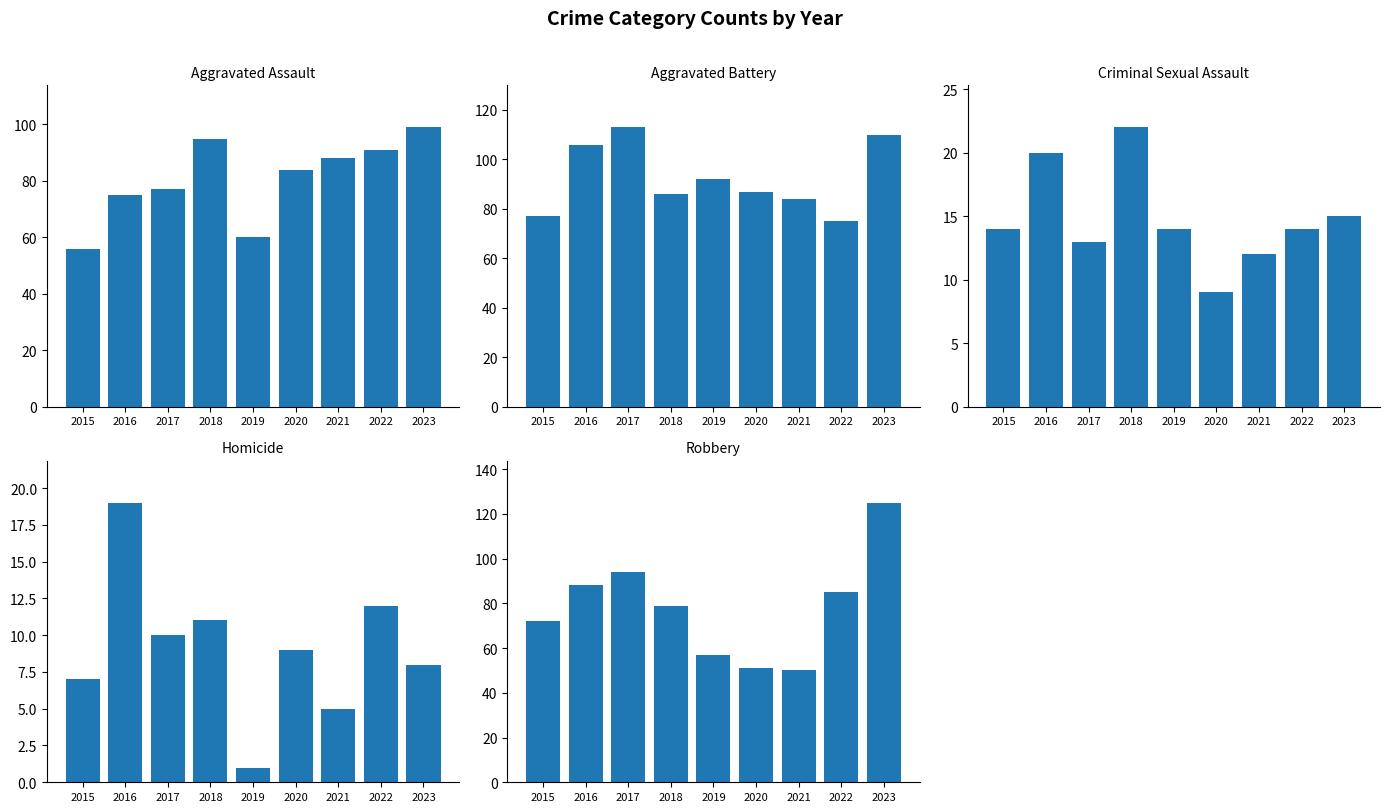

Which has a higher value, 2017 or 2020?

2020